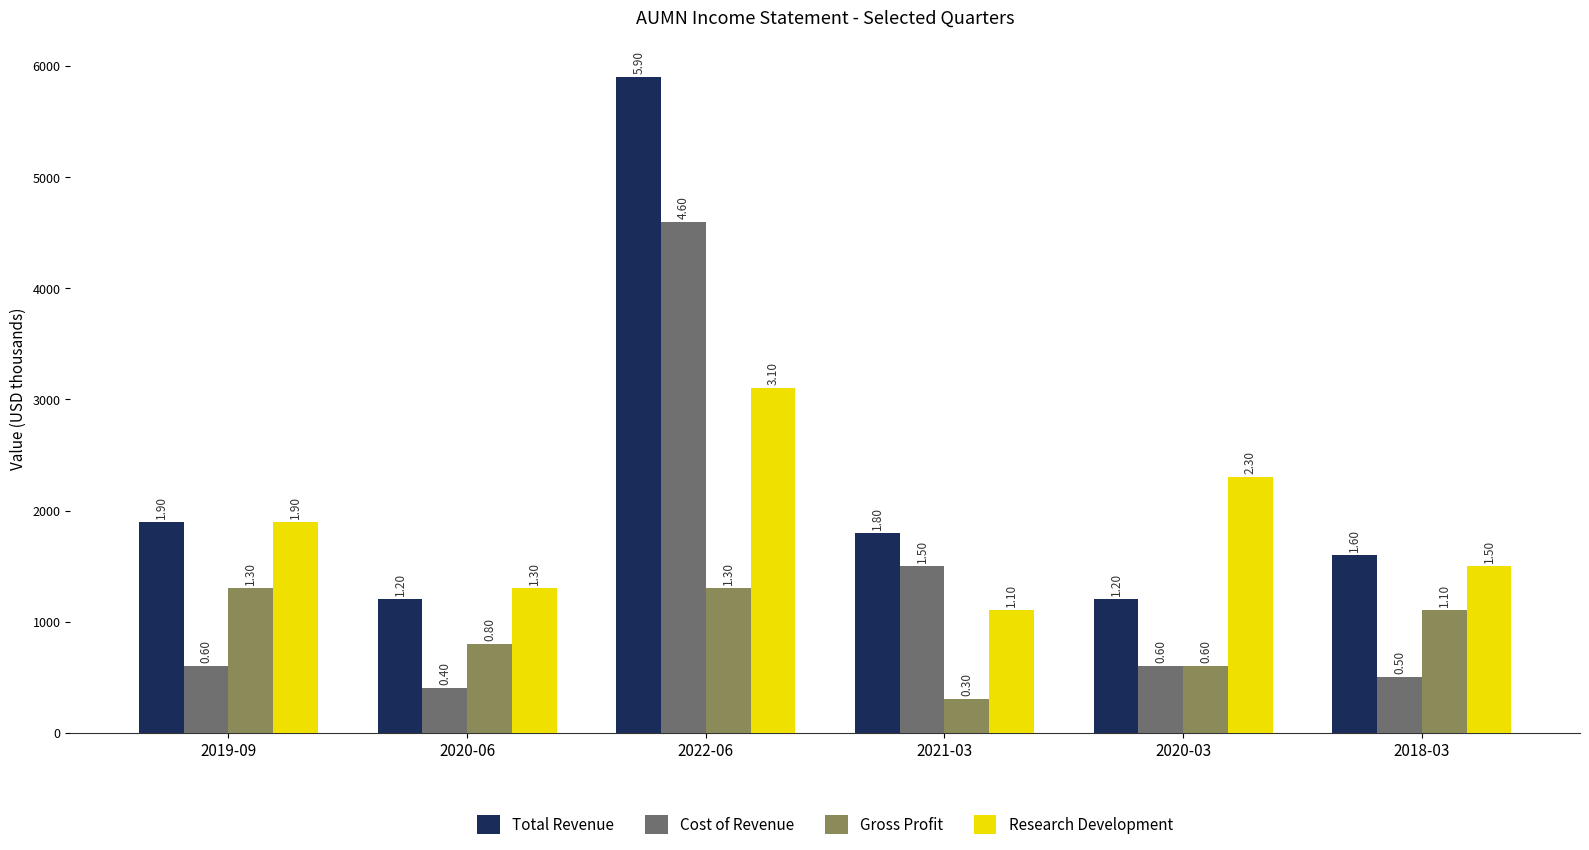

How many bars are there in each group?

4